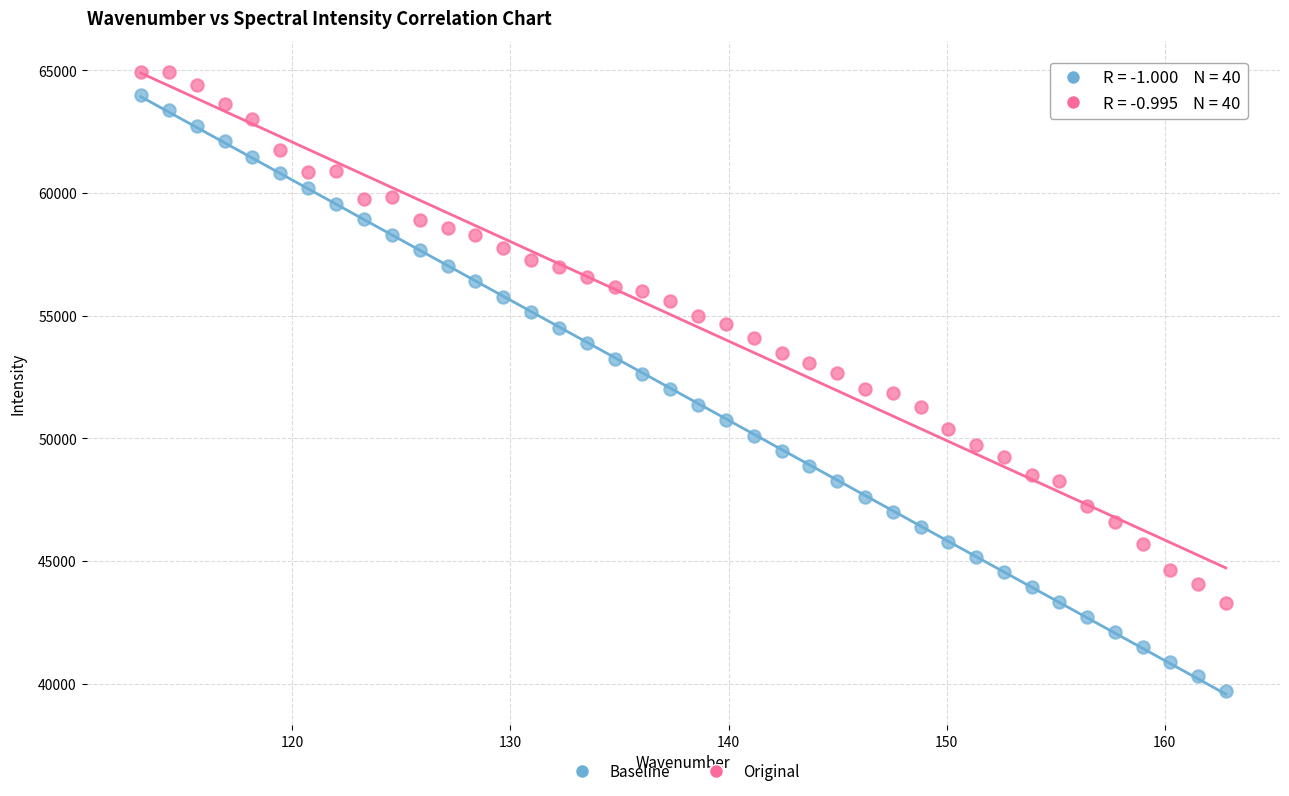

What are all the series names shown in the legend?

Baseline, Original